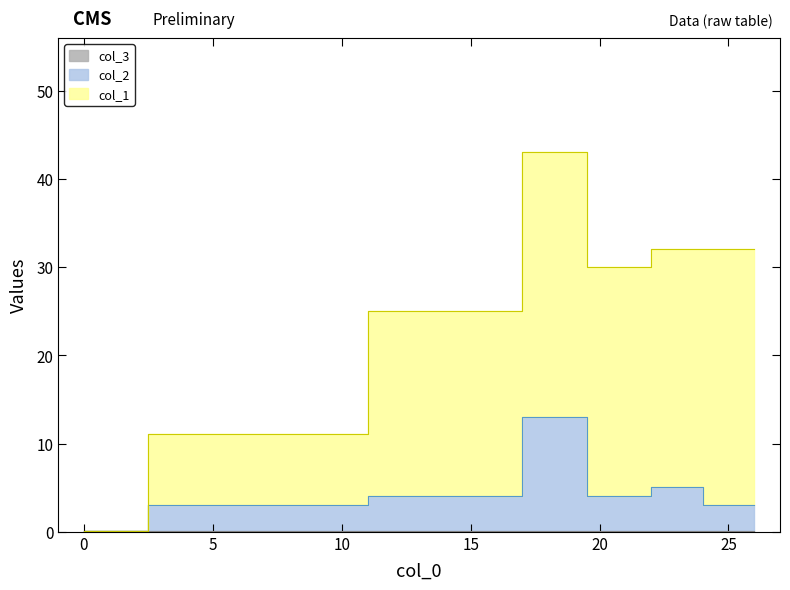

Is it true that col_2 equals 3.0 at 26?

True